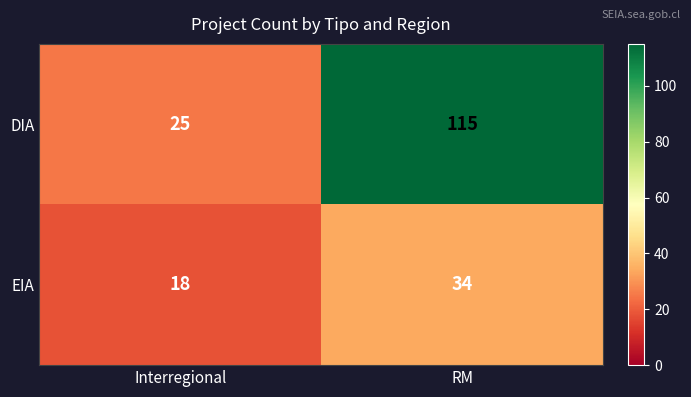

At which label does EIA reach its peak?

RM